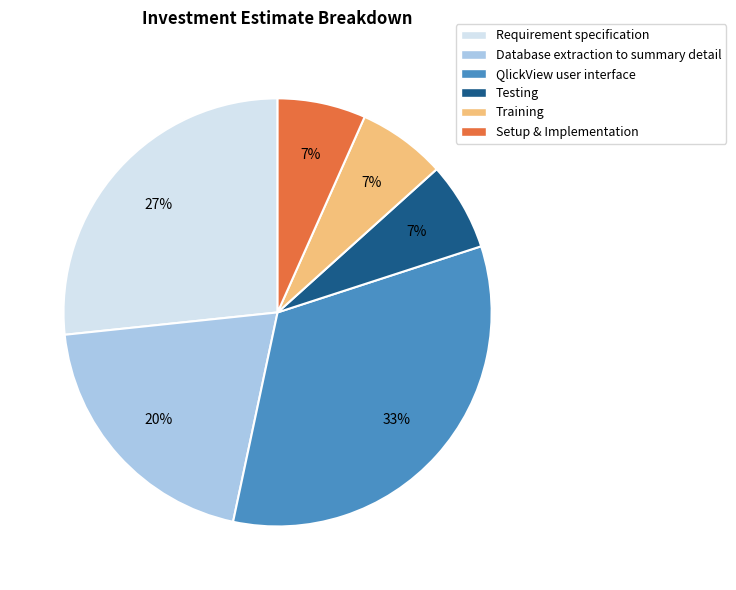

How many slices are in this pie chart?

6